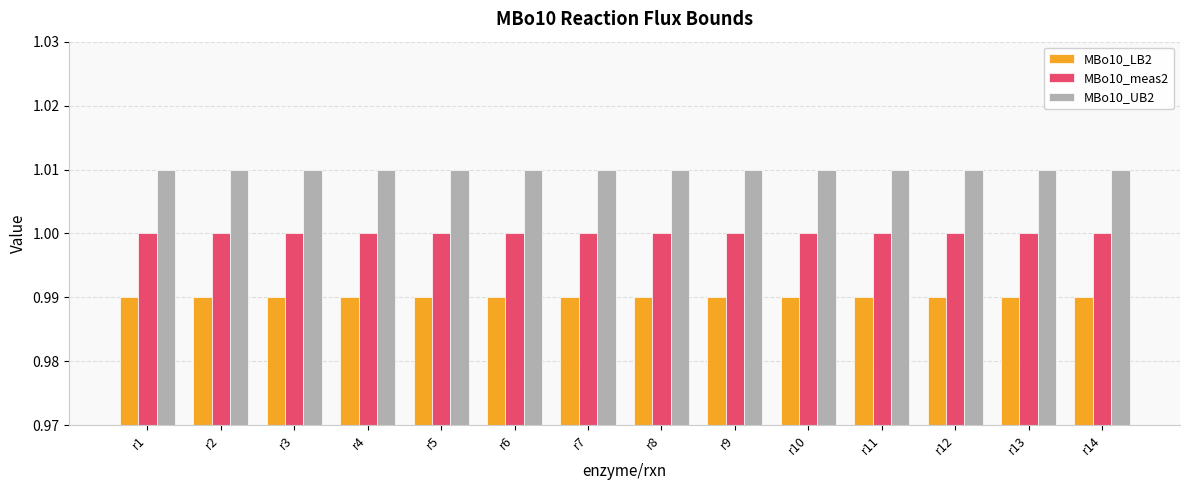

What is the total value across all series at r7?

3.0